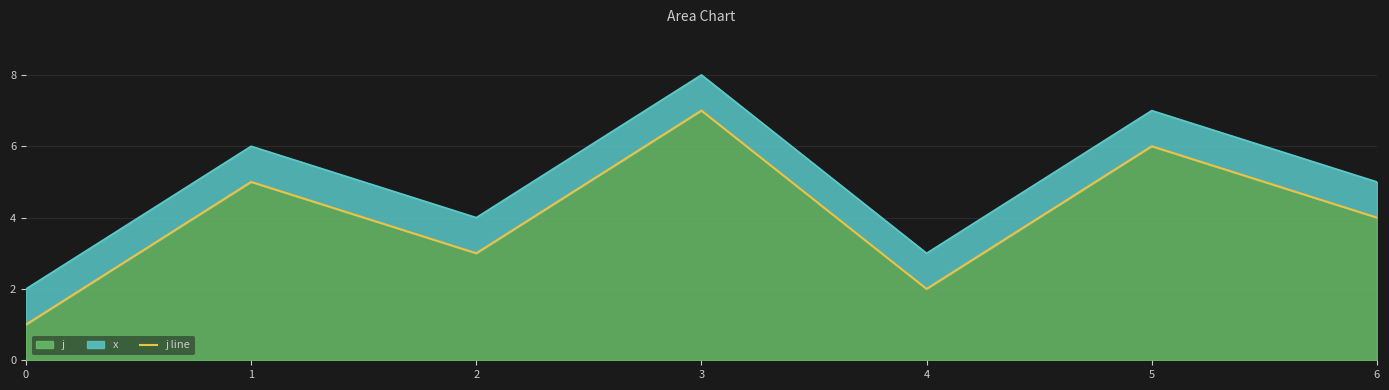

At which label is the value closest to 4?

6